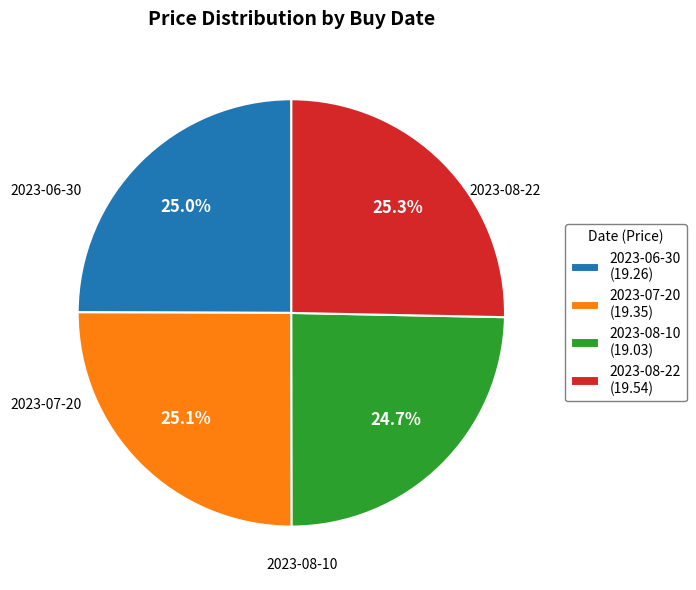

How many segments does this pie chart have?

4